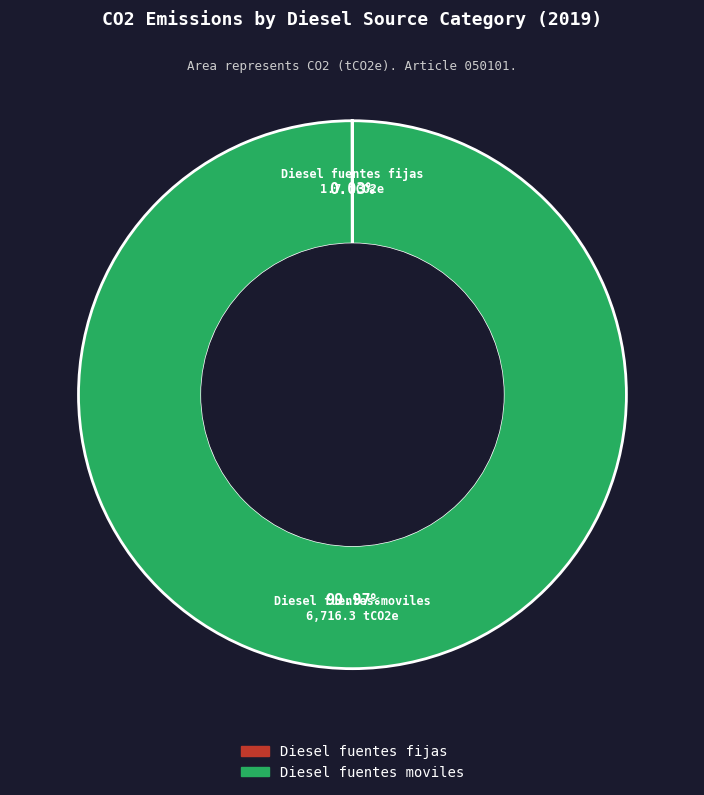

Which slice represents more than half of the pie?

Diesel fuentes moviles